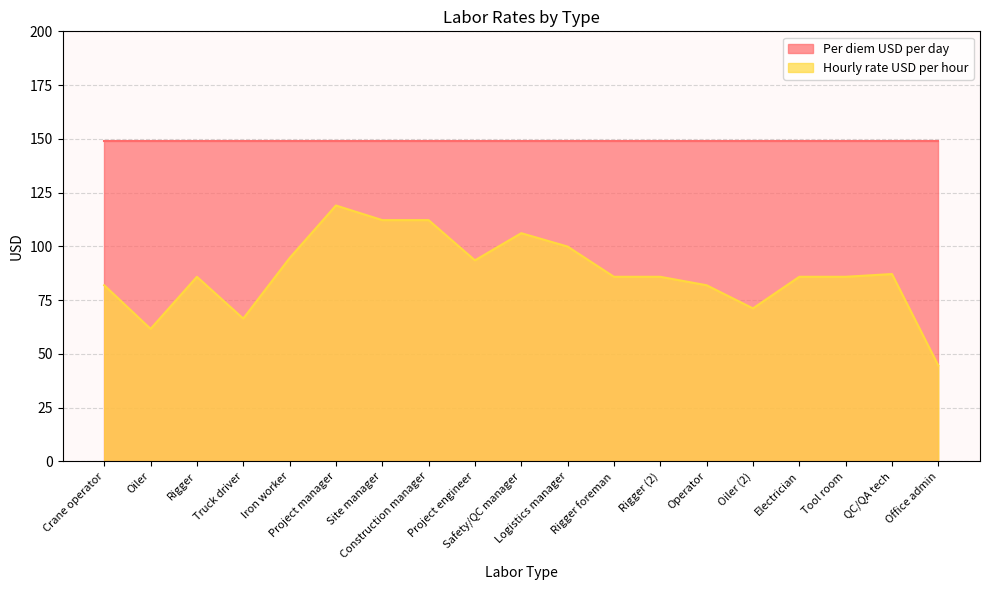

How many distinct data groups are displayed?

2